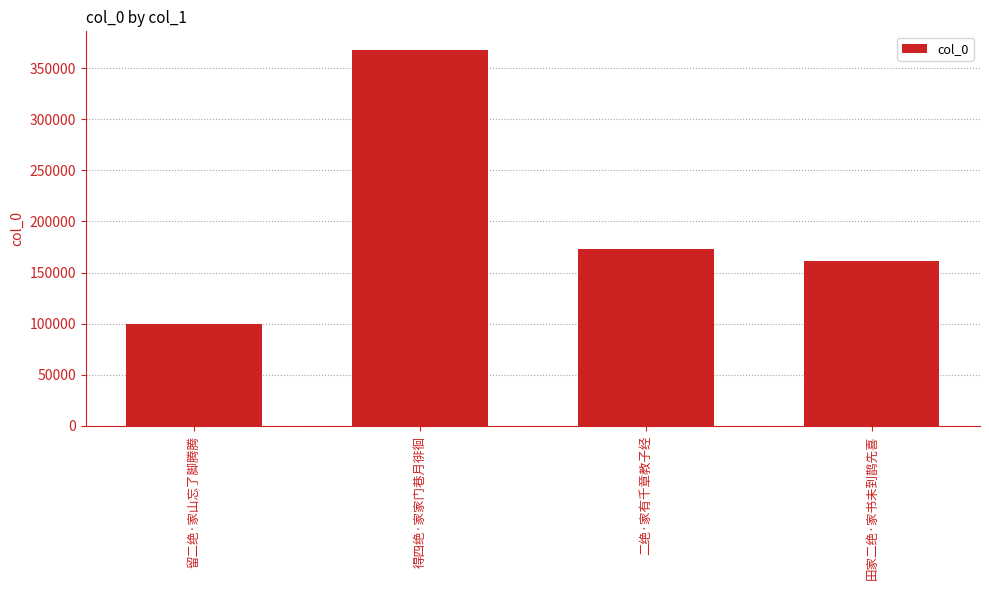

How many bars are there in total?

4